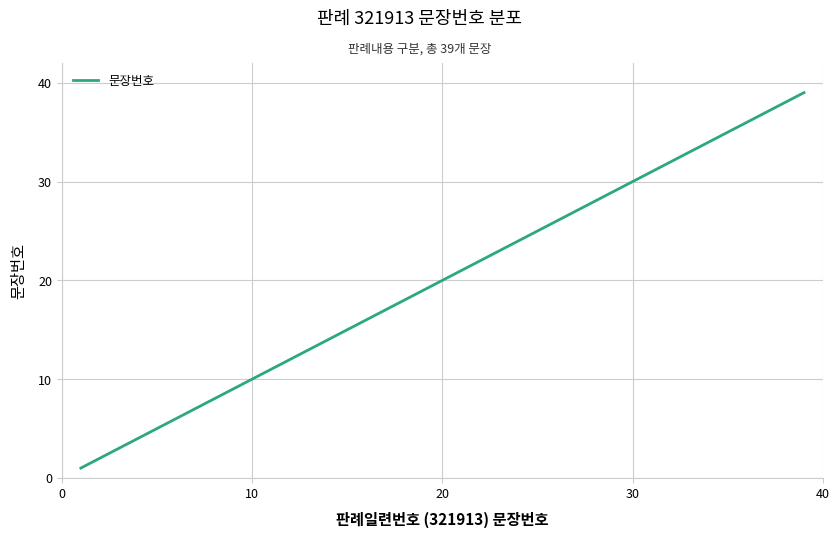

What is the greatest value displayed?

39